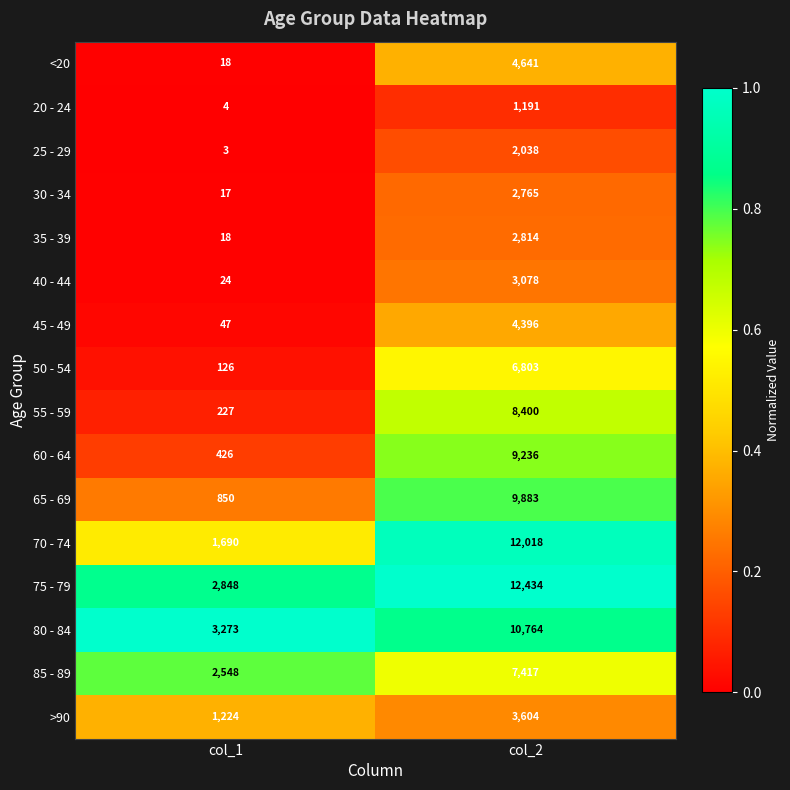

True or false: 55 - 59 has a value of 4329 at col_2.

False